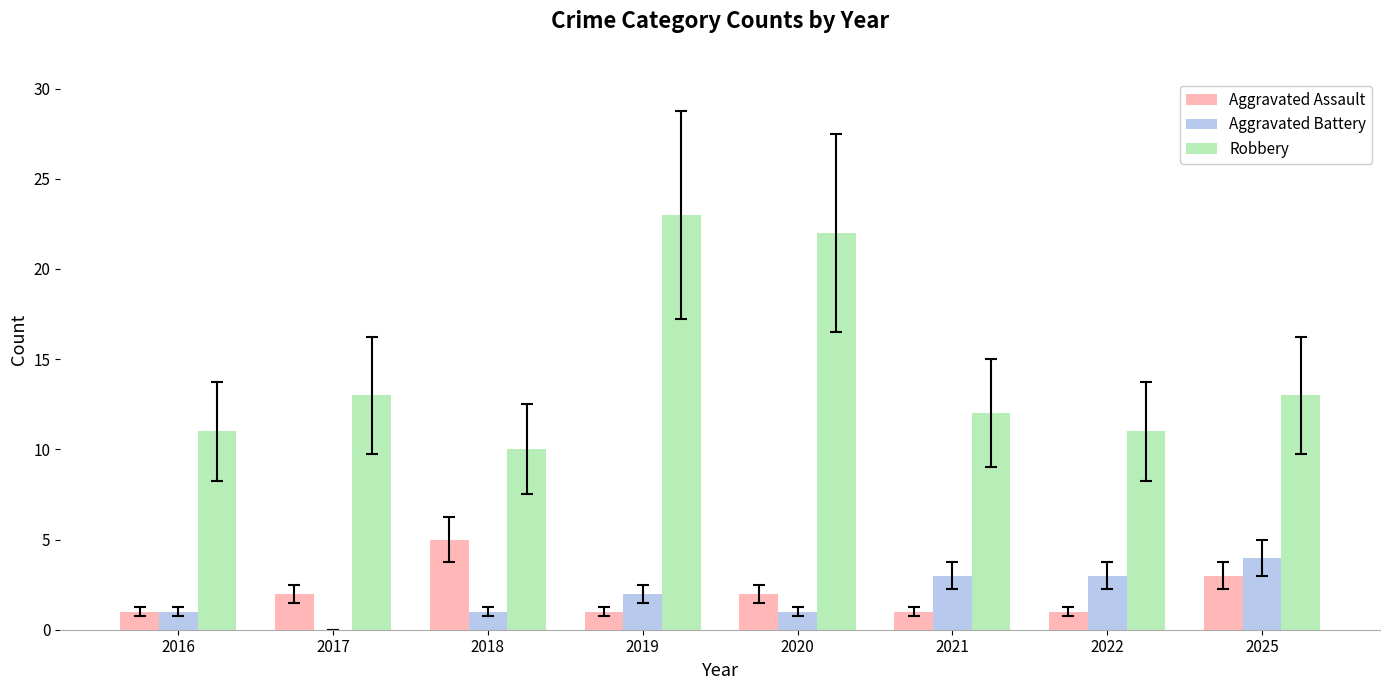

Which series changed the most between 2016 and 2020?

Robbery